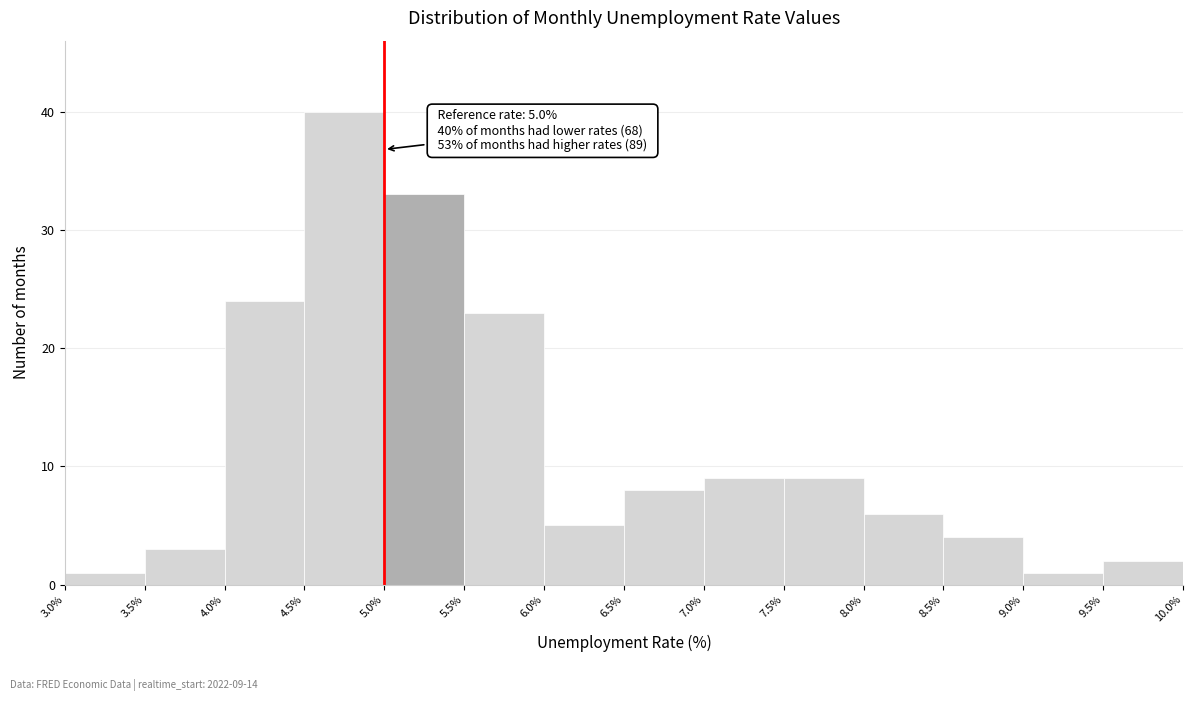

Over which range of the x-axis is the bar tallest?

4.5% to 5.0%